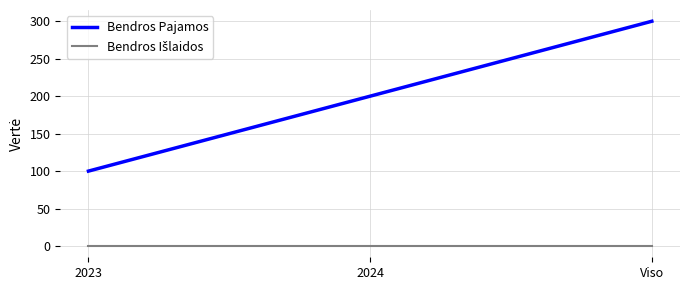

What is the lowest value of the Bendros Pajamos series?

100